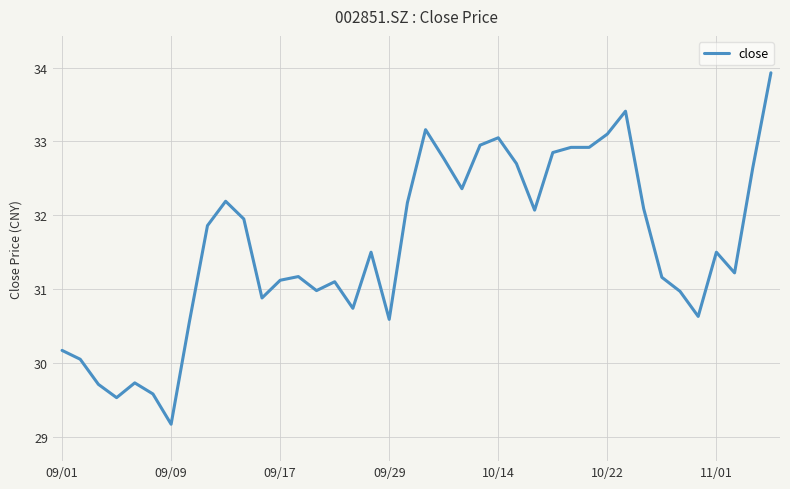

What is the maximum value shown in the chart?

33.9